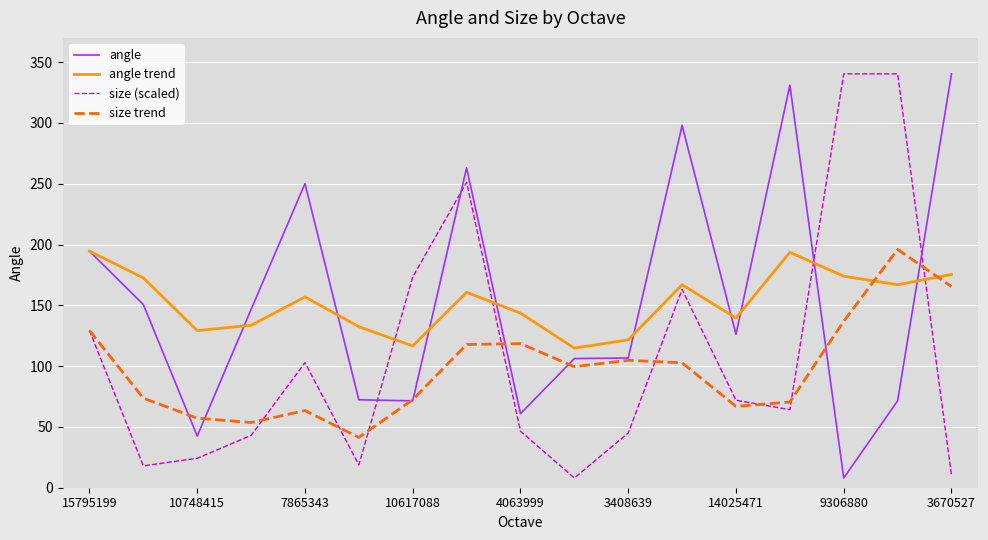

What is the lowest value of the angle series?

8.0